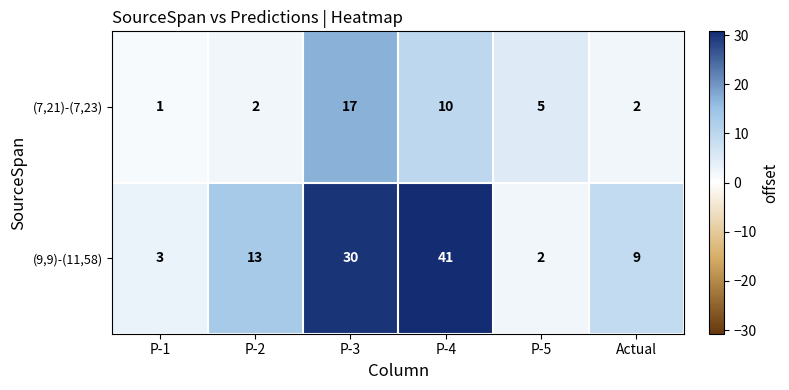

What is the difference between the maximum and minimum values in the (9,9)-(11,58) series?

39